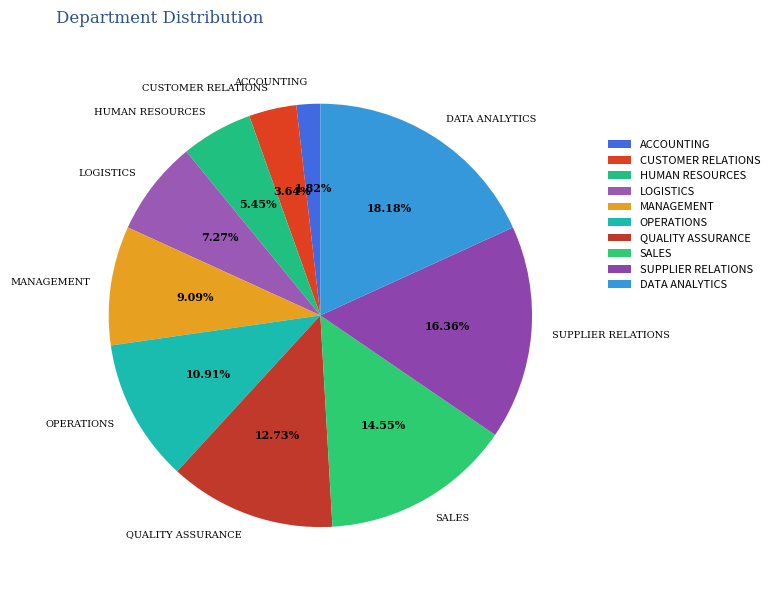

Is SALES the majority of the pie?

No